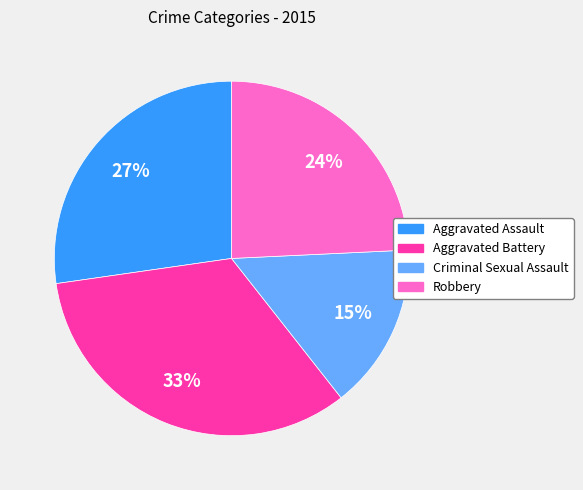

What is the smallest slice in the pie chart?

Criminal Sexual Assault